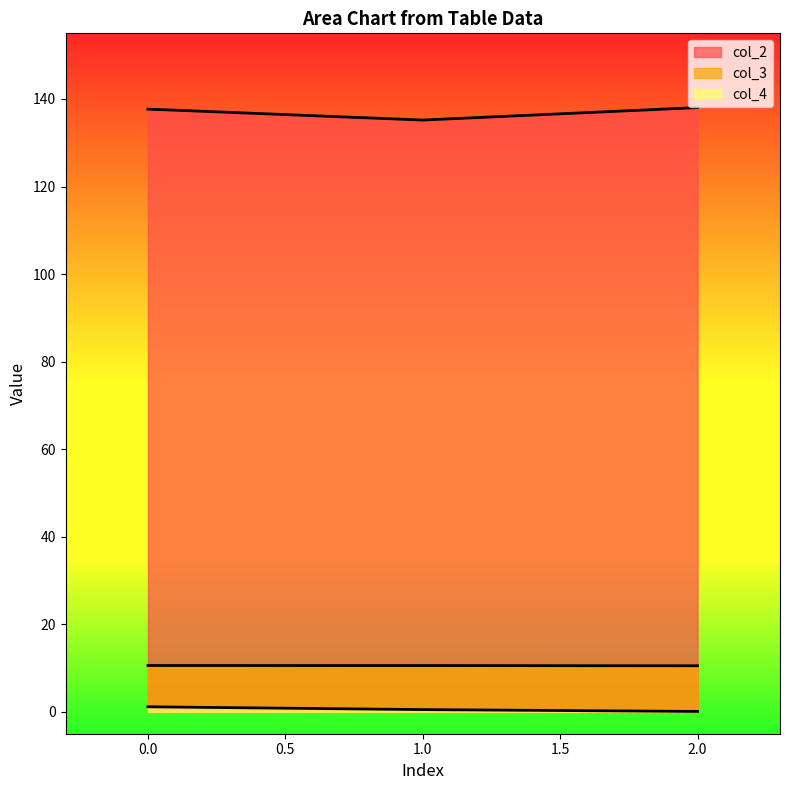

How many data points in col_2 are above 137?

2